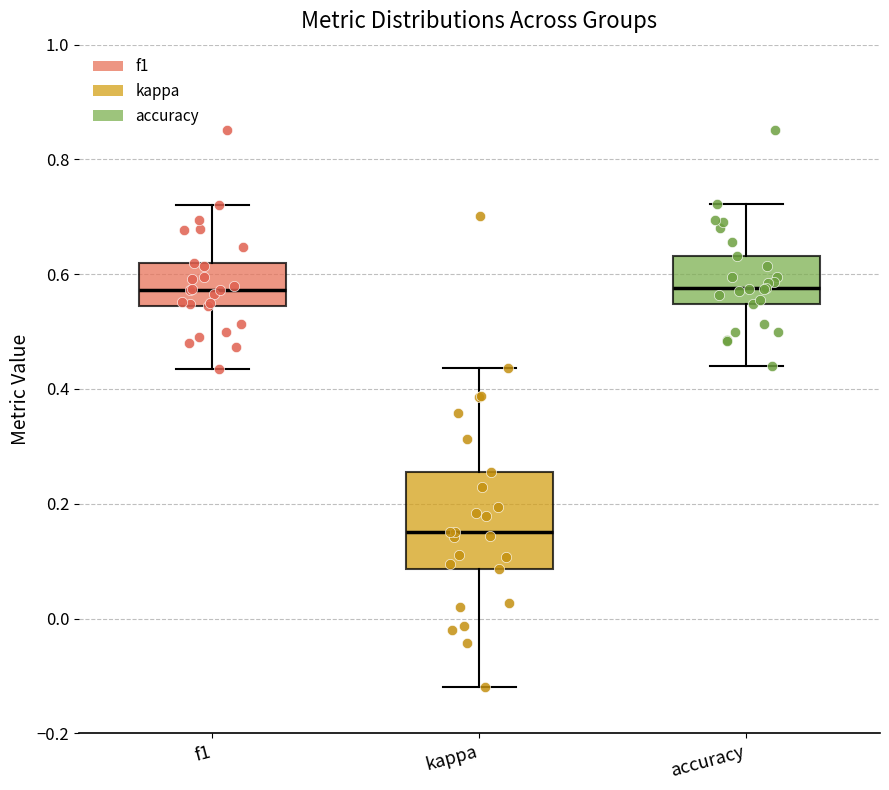

Reading left to right, read every box against the y-axis: the position of its median line, the range the box covers, and the ends of its whiskers. The values are not printed on the chart, so give them approximately, as read against the axis.

f1: median 0.58, box 0.54 to 0.62, whiskers 0.44 to 0.72
kappa: median 0.16, box 0.08 to 0.26, whiskers -0.12 to 0.44
accuracy: median 0.58, box 0.54 to 0.64, whiskers 0.44 to 0.72